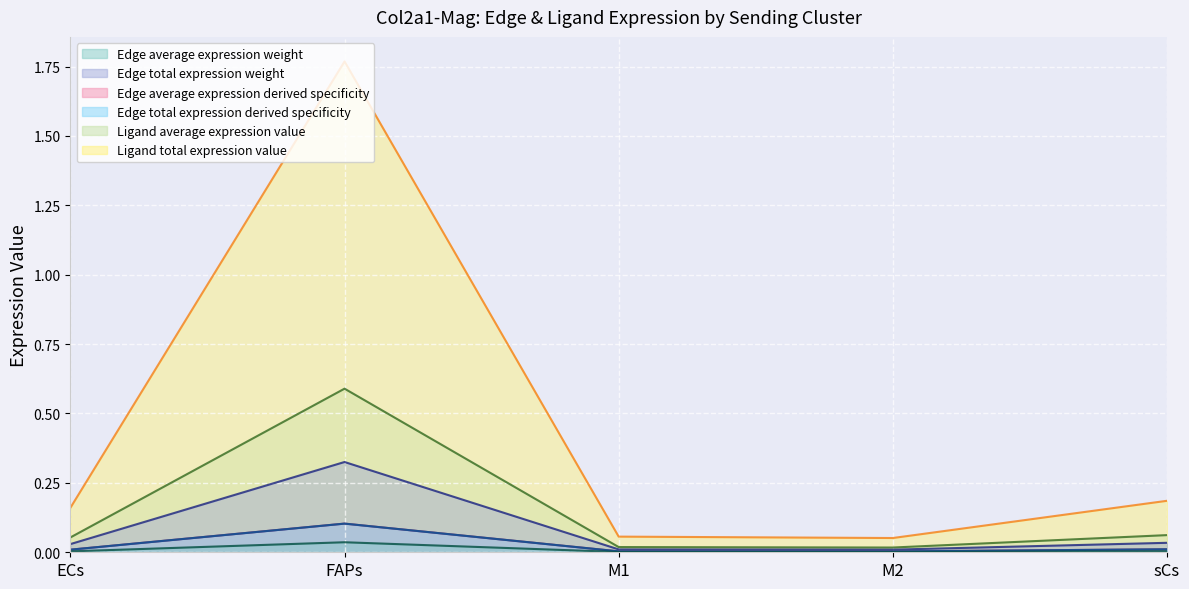

What is the total value across all series at FAPs?

2.9